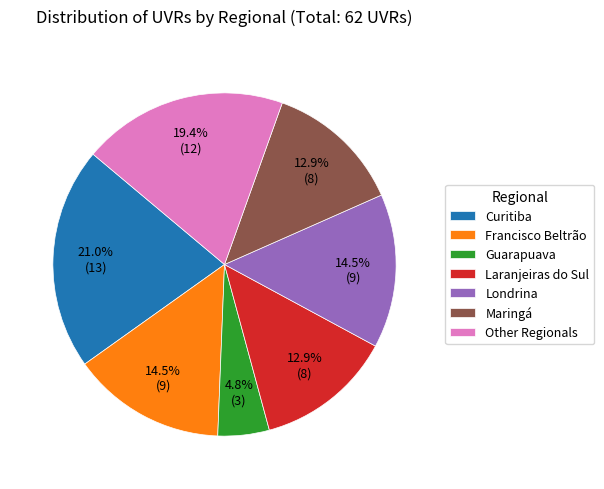

Does Other account for over 50% of the chart?

No